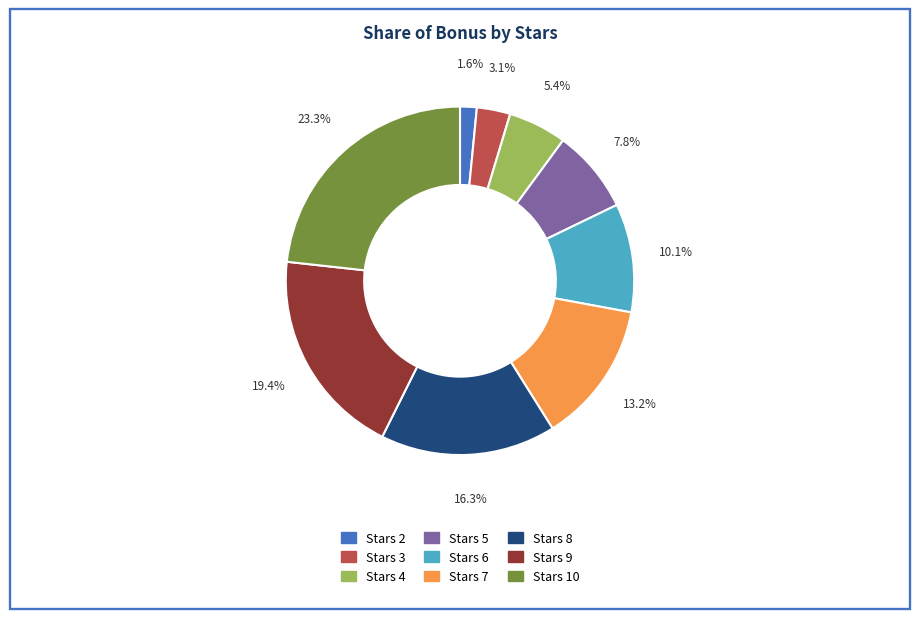

Which slice is the smallest?

Stars 2